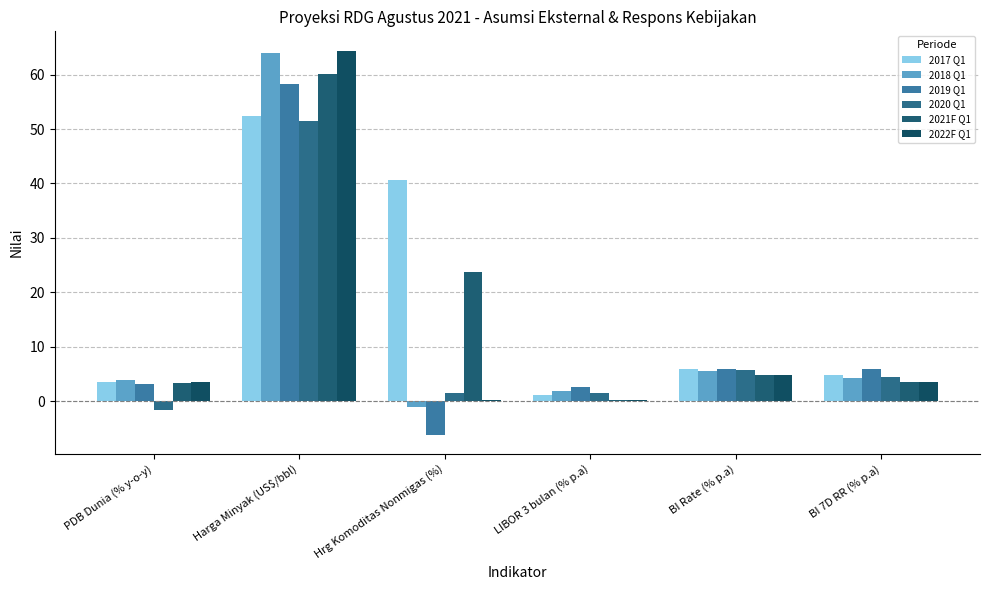

What is the difference between the maximum and minimum values in the 2017 Q1 series?

51.4